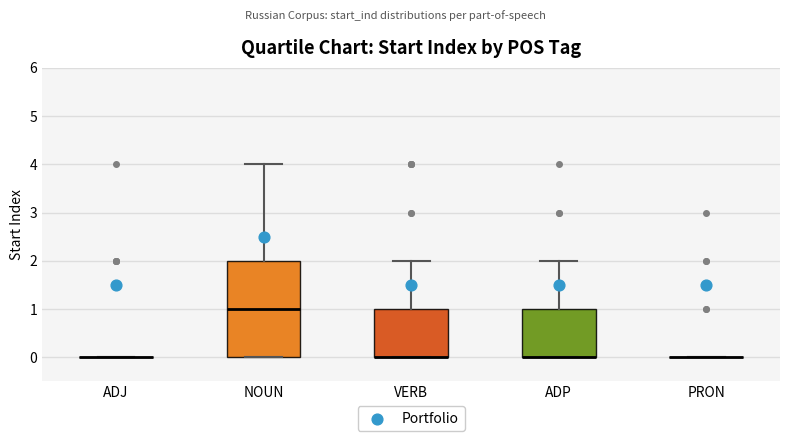

Which box is the tallest, from its lower edge to its upper edge?

NOUN